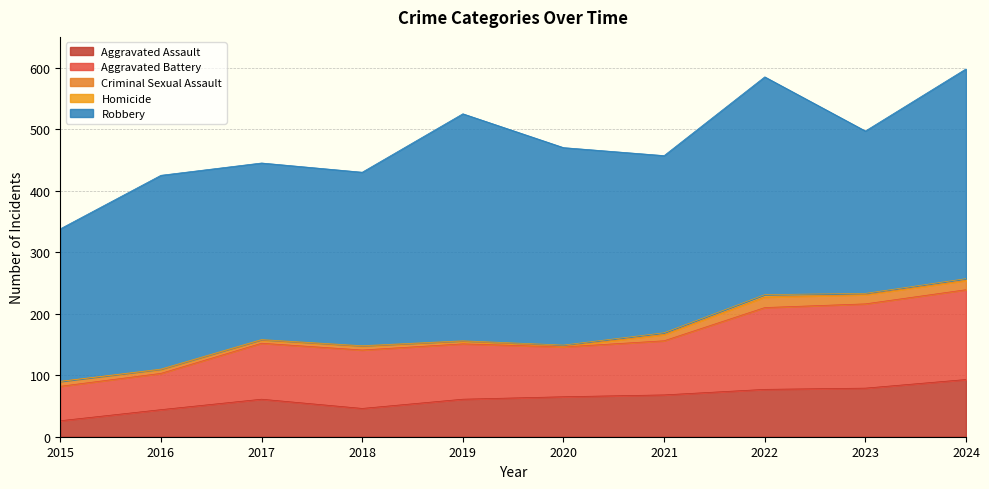

True or false: Homicide and Aggravated Battery intersect in this chart.

False